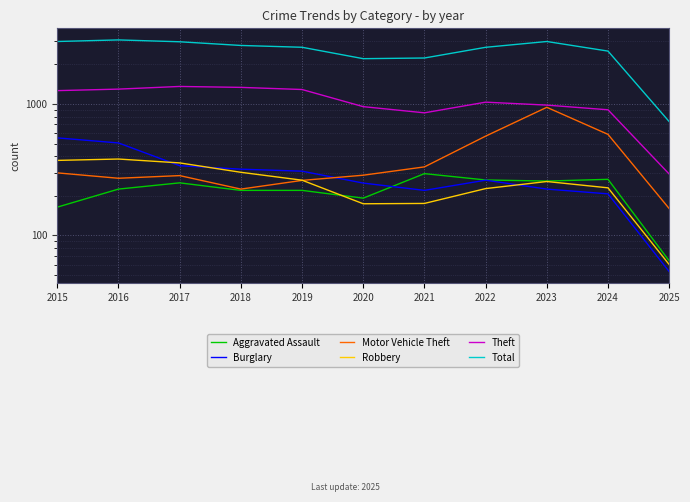

What is the difference between the Robbery values at 2016 and 2018?

79